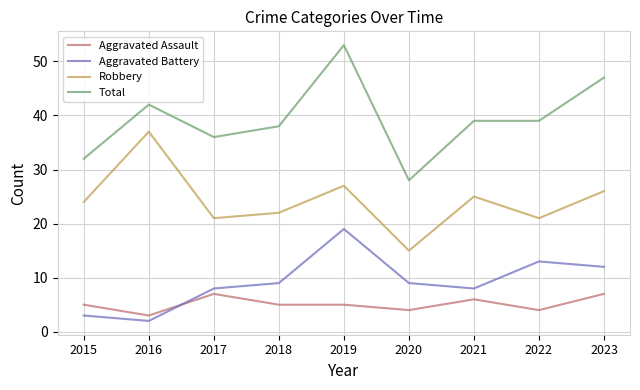

At how many categories does at least one series exceed 29?

8